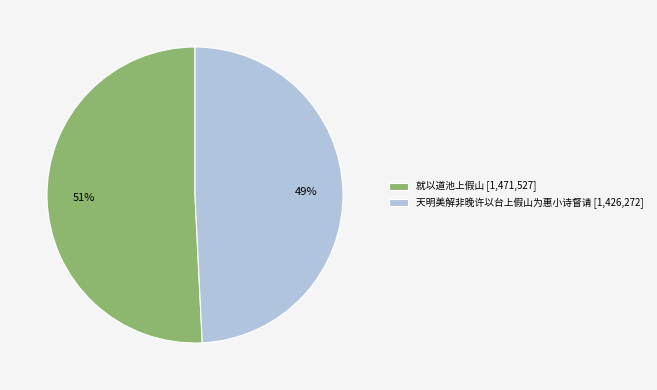

True or false: 就以道池上假山 [1,471,527] accounts for 51% of the total.

True